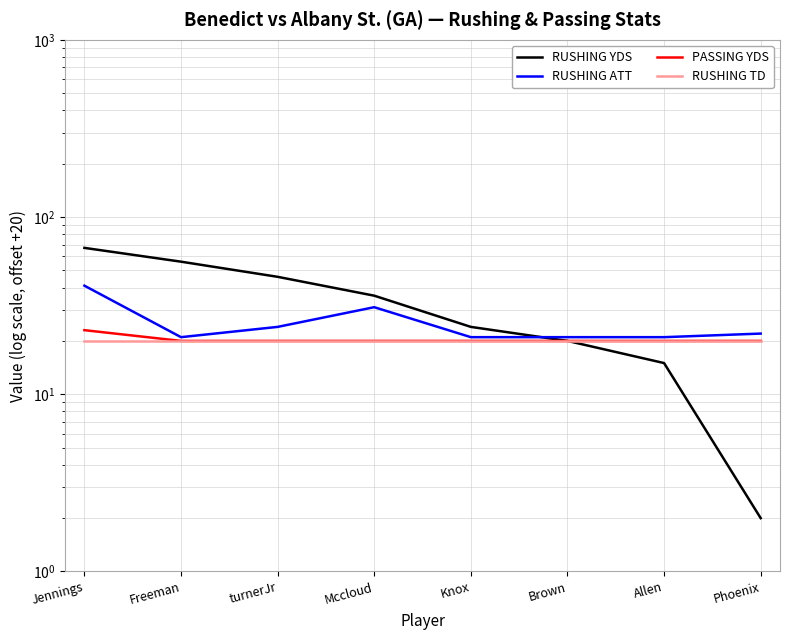

What is the label of the 7th point from the left?

Allen